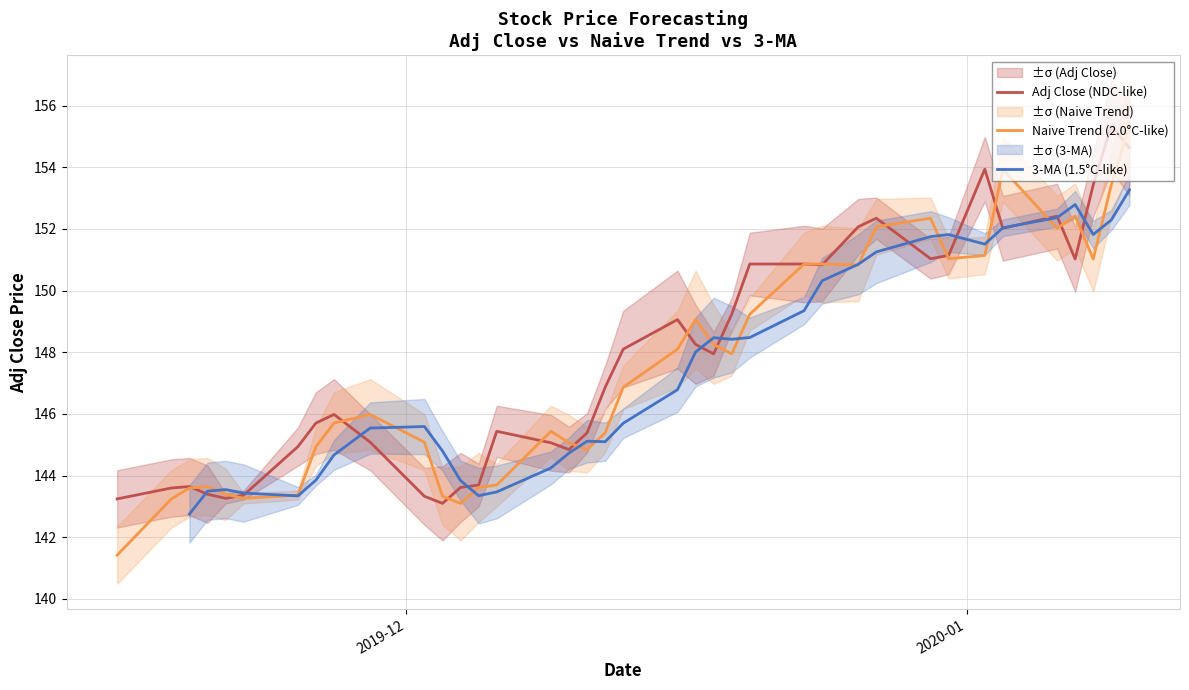

What is the minimum value for Naive Trend (2.0°C-like)?

141.4